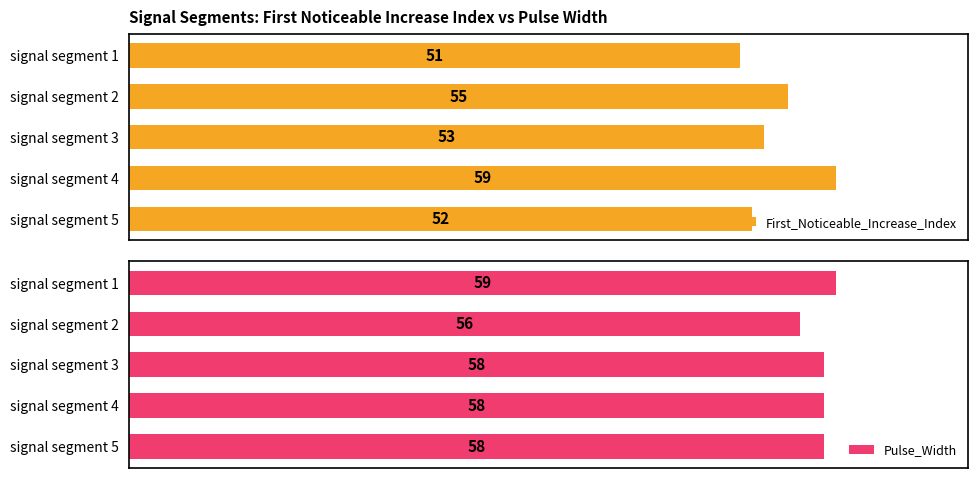

At which label does First_Noticeable_Increase_Index reach its minimum?

signal segment 1